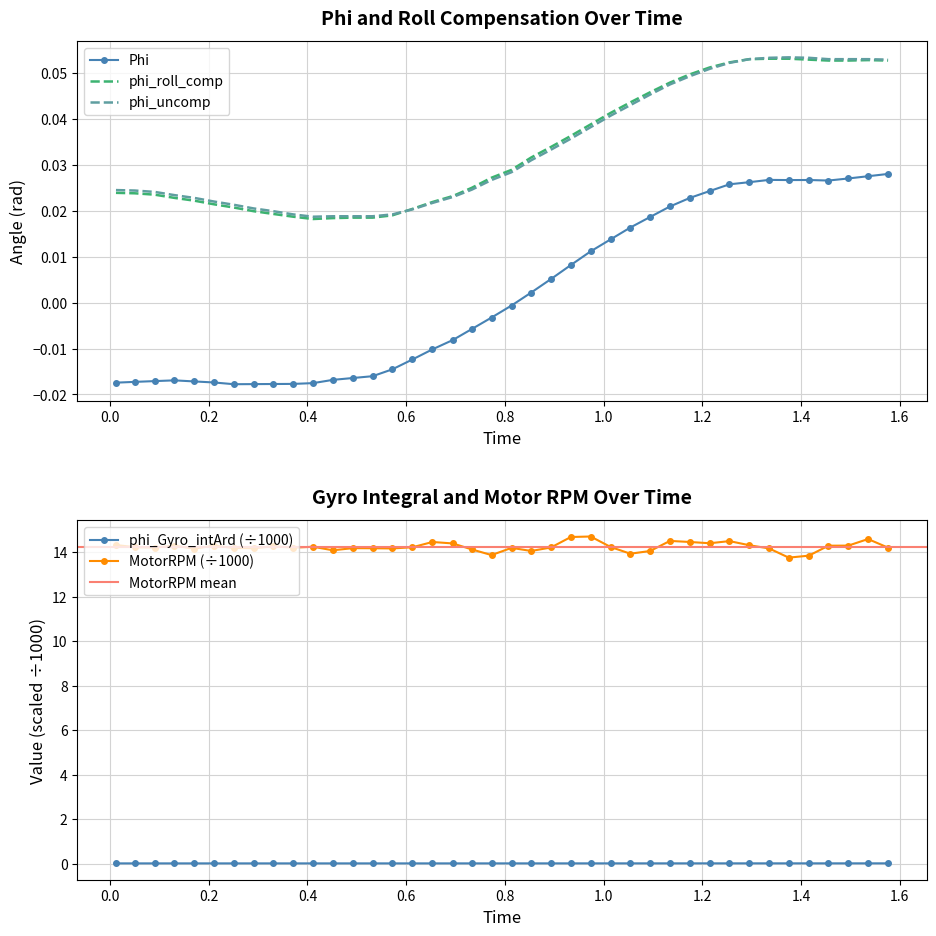

True or false: Phi and phi_uncomp intersect in this chart.

False